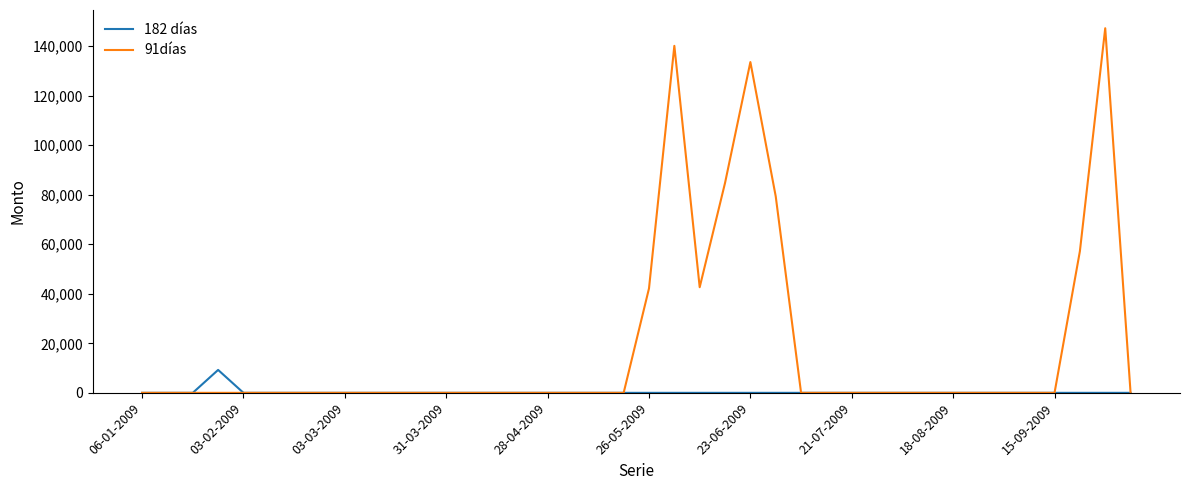

List the series in order of their peak value, lowest first.

182 días, 91días